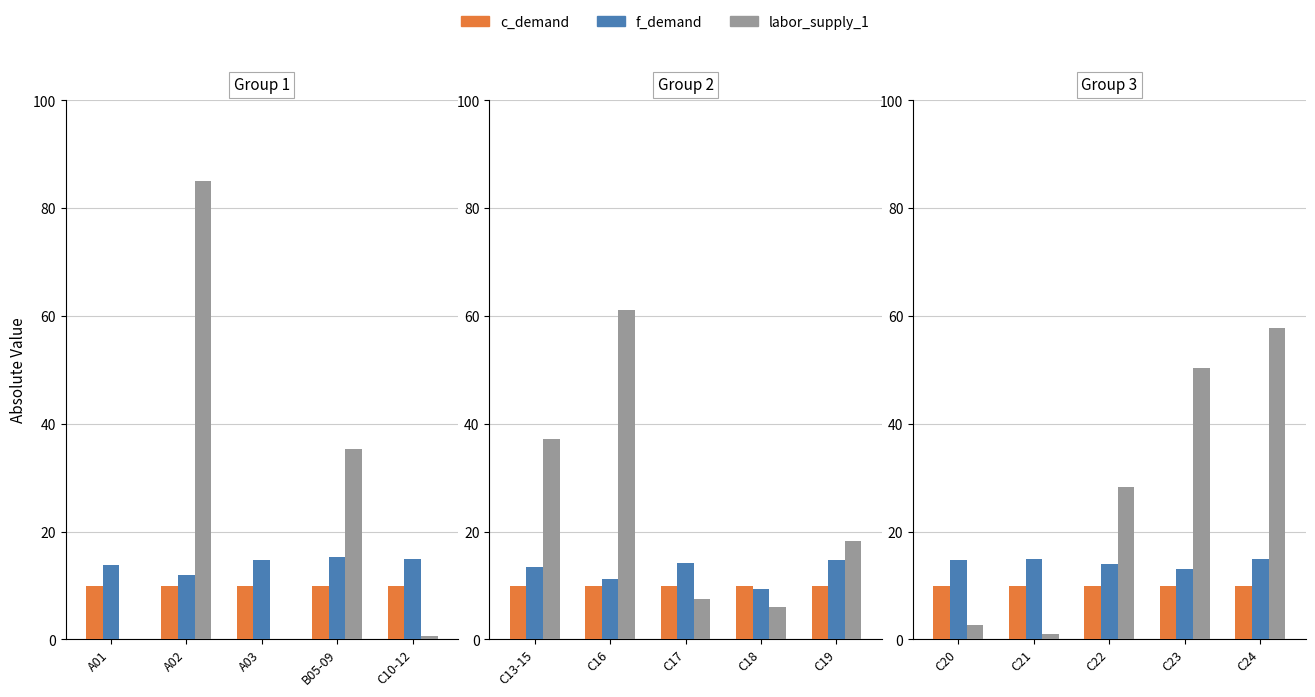

List the series in order of their overall mean, lowest first.

c_demand, f_demand, labor_supply_1